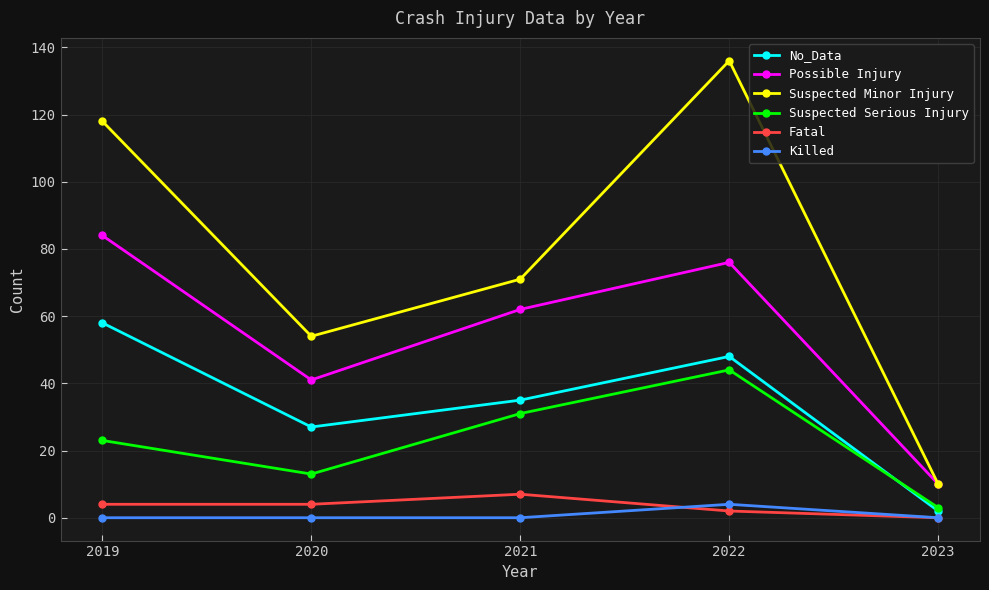

How many interior local peaks does the Possible Injury series have?

1